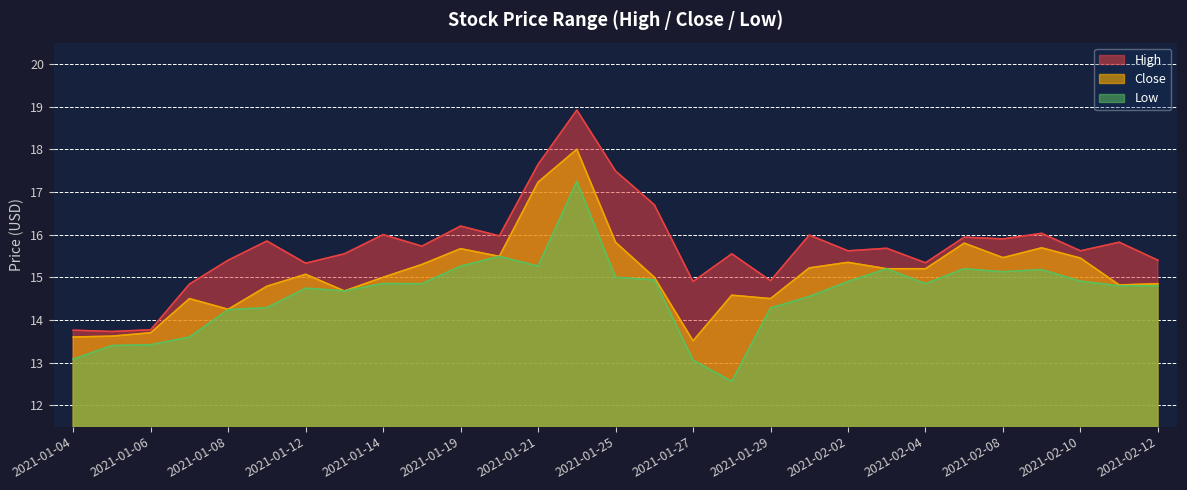

True or false: Low has a value of 30.2 at 2021-01-22.

False